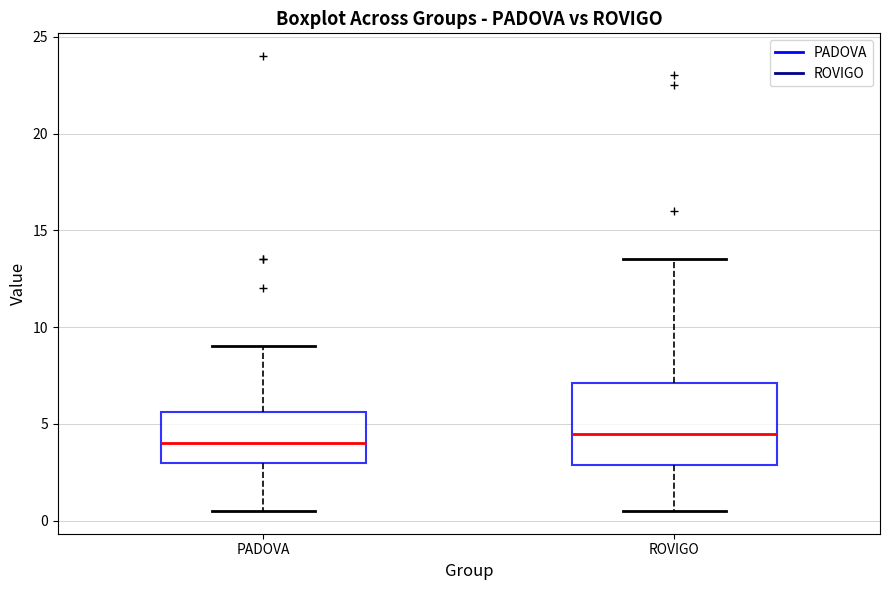

Reading left to right, transcribe this box plot: for each box, give where its median line is, the range the box spans, and where its two whiskers end, as read against the y-axis. The values are not printed on the chart, so give them approximately, as read against the axis.

PADOVA: median 4.0, box 3.0 to 5.5, whiskers 0.5 to 9.0
ROVIGO: median 4.5, box 3.0 to 7.0, whiskers 0.5 to 13.5